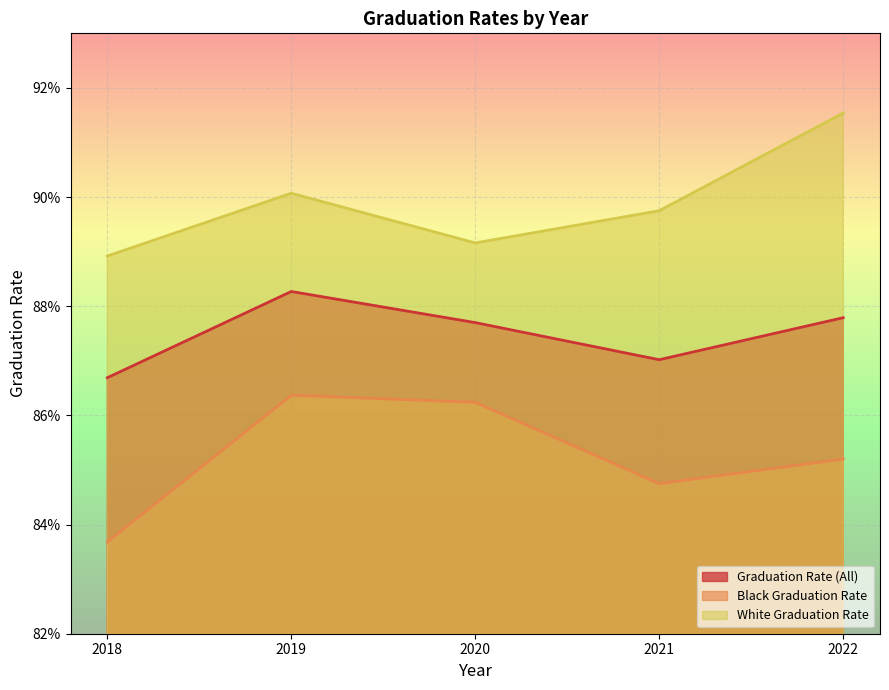

At 2021, list the series in order from largest to smallest.

White Graduation Rate, Graduation Rate (All), Black Graduation Rate